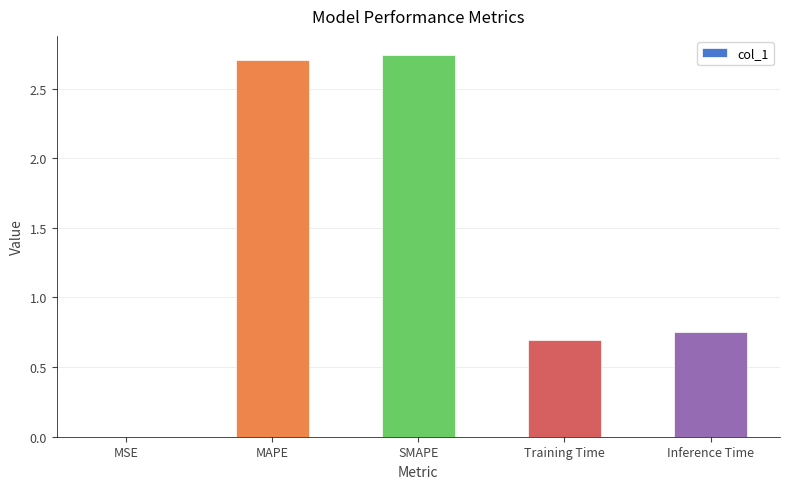

Are the bars horizontal?

No